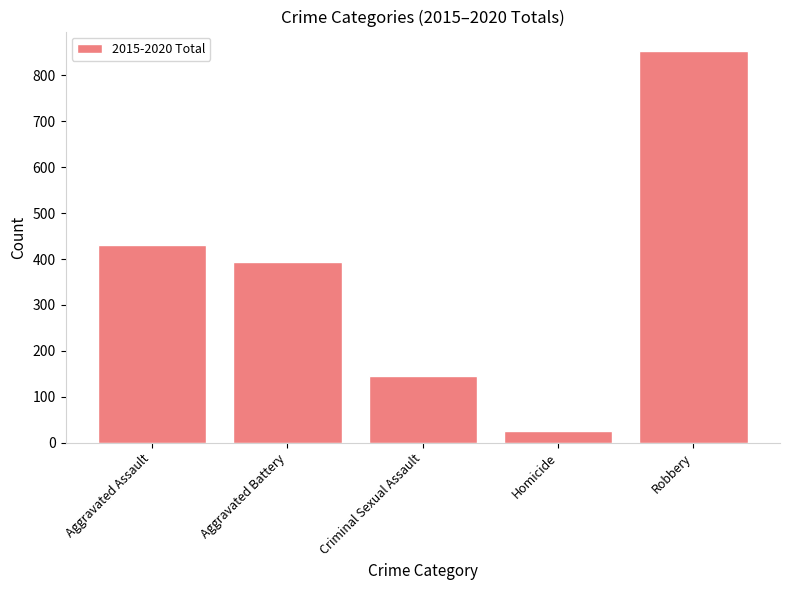

How many bars are there in total?

5